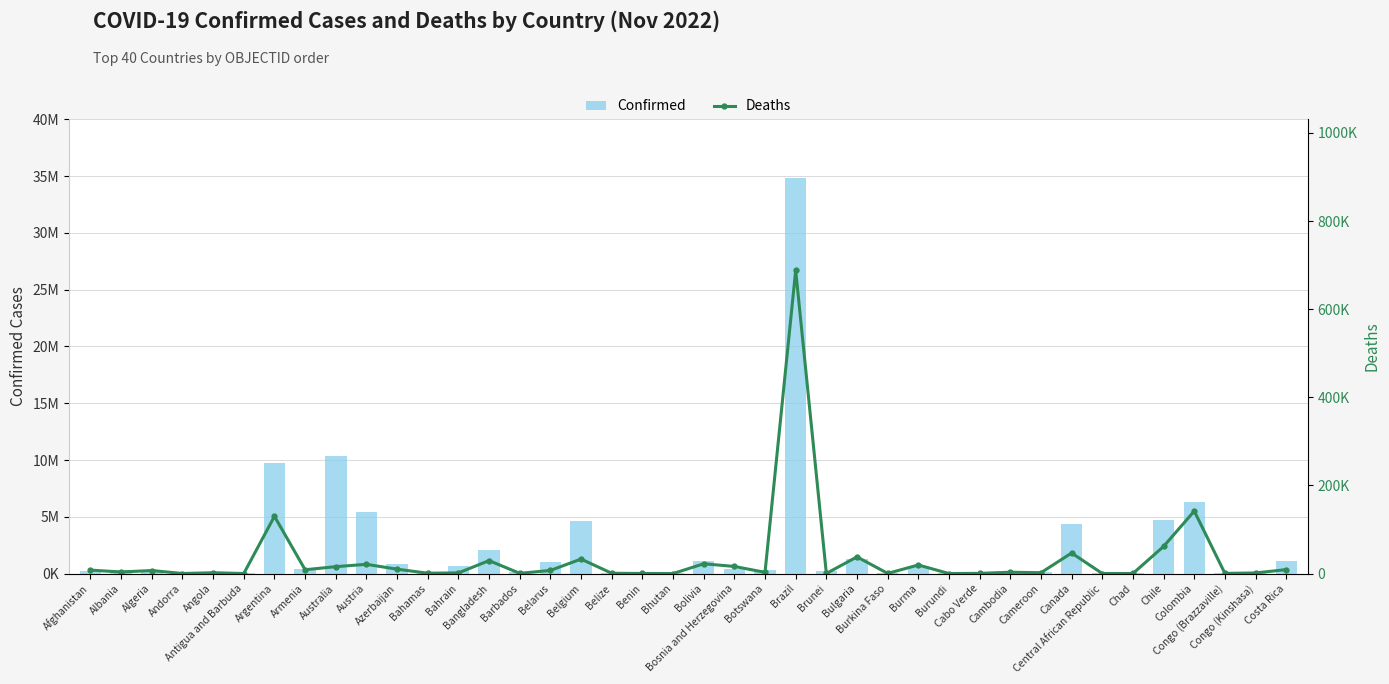

Reading left to right, list all the values displayed in this chart.

Confirmed: 203167	332966	270838	46535	103131	9106	9718875	445242	10379442	5439567	823258	37386	690187	2035240	103014	994037	4612239	68943	27782	62380	1109447	399963	326344	34828749	237656	1279082	21631	631716	50470	62397	137992	123629	4368845	15260	7627	4760186	6309716	24837	93086	1133096
Deaths: 7823	3593	6881	155	1917	146	129991	8709	15665	20981	9944	833	1528	29423	560	7118	32902	687	163	21	22239	16174	2790	688157	225	37880	387	19482	38	410	3056	1960	46674	113	194	61677	141837	386	1445	8990